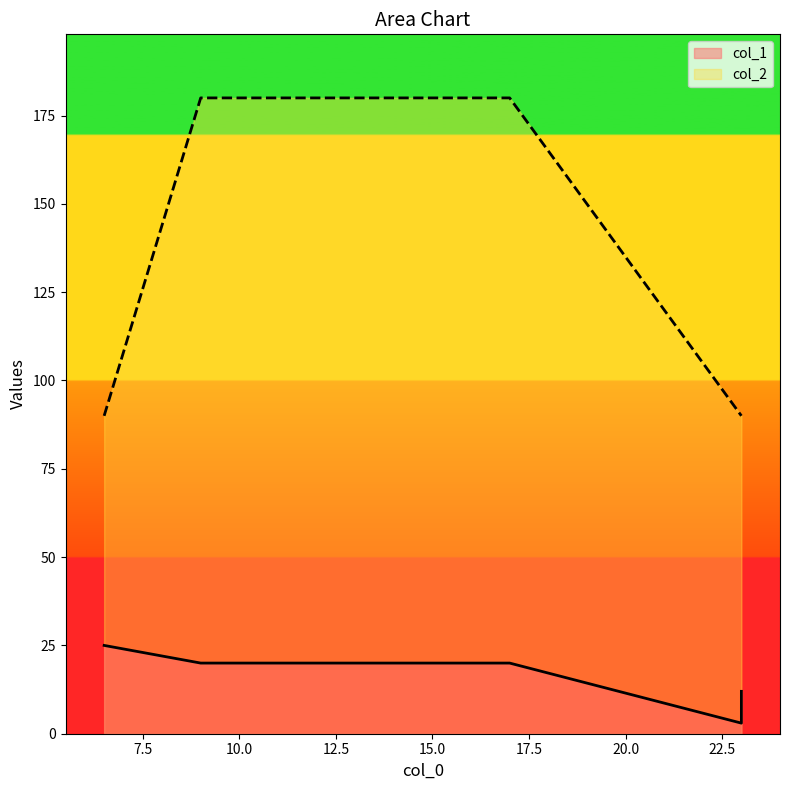

Which series has the largest total across all categories?

col_2